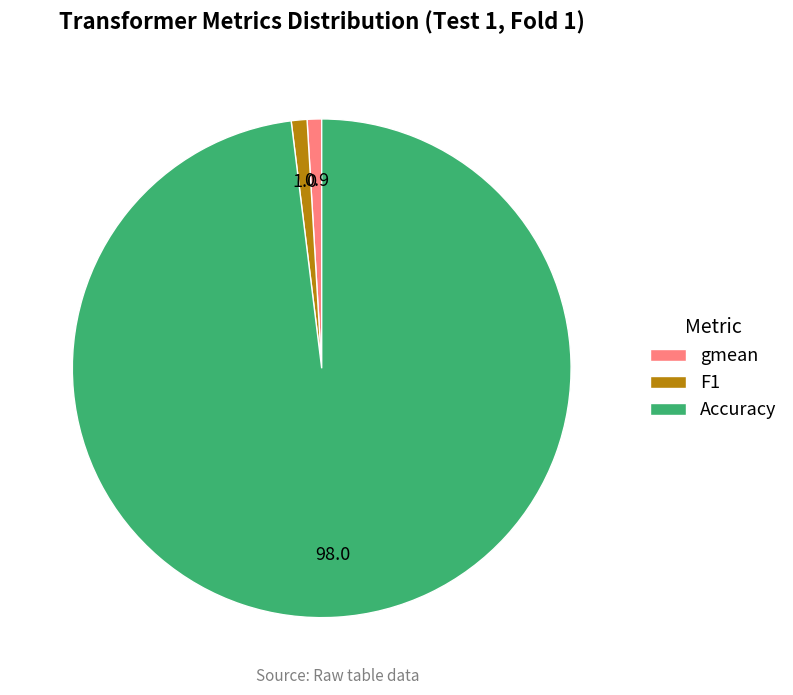

Do gmean and F1 together represent more than half of the pie?

No